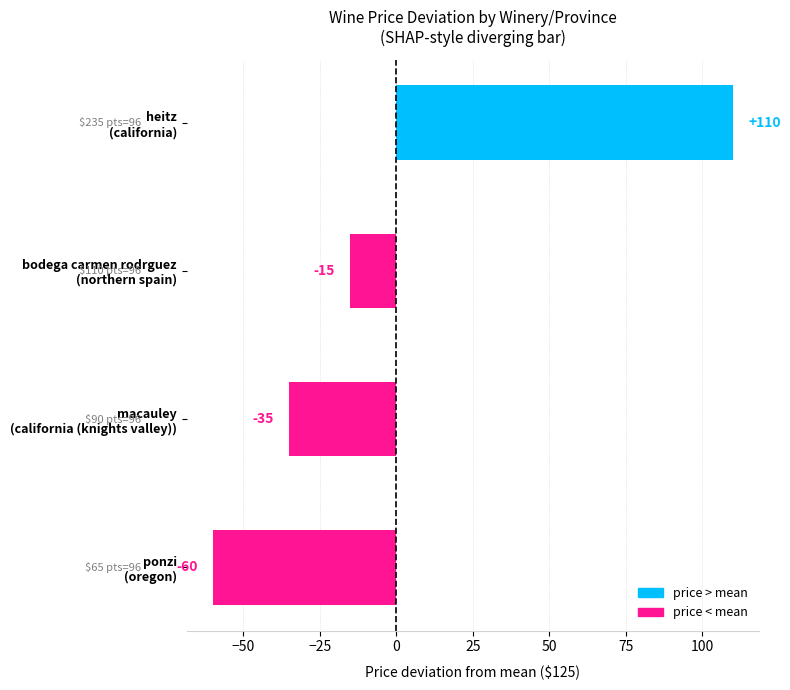

Count the values in the range -35 to 110.

3